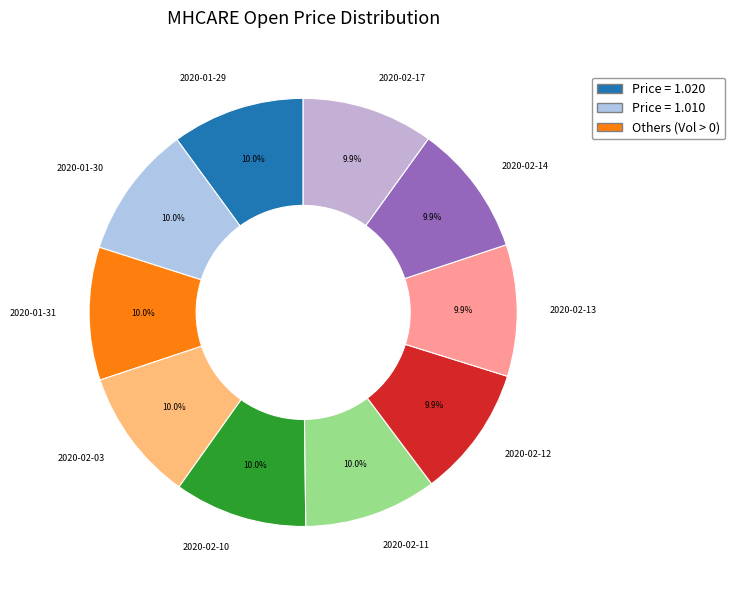

How many segments does this pie chart have?

10